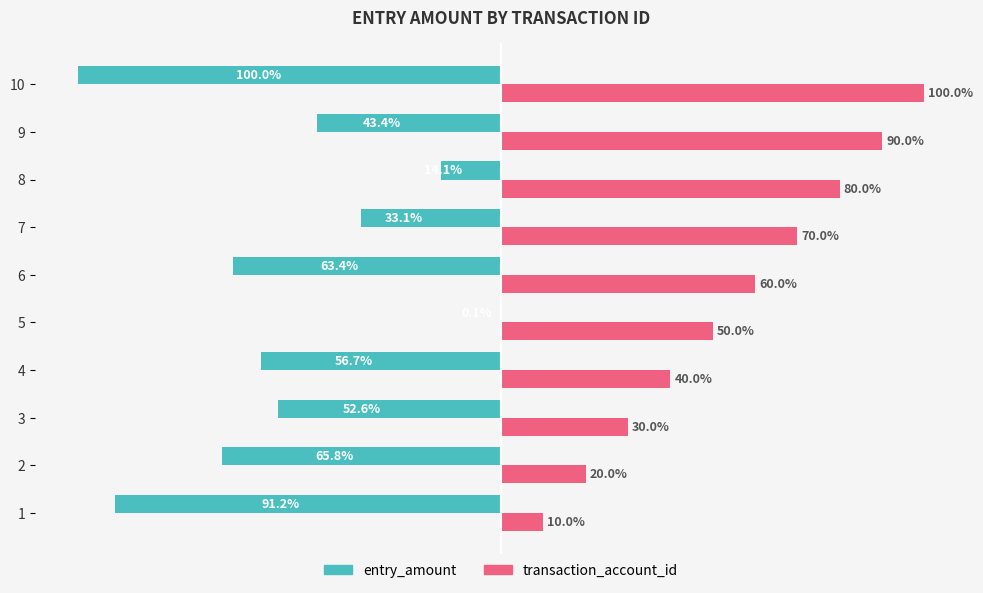

Which series has the largest total across all categories?

transaction_account_id